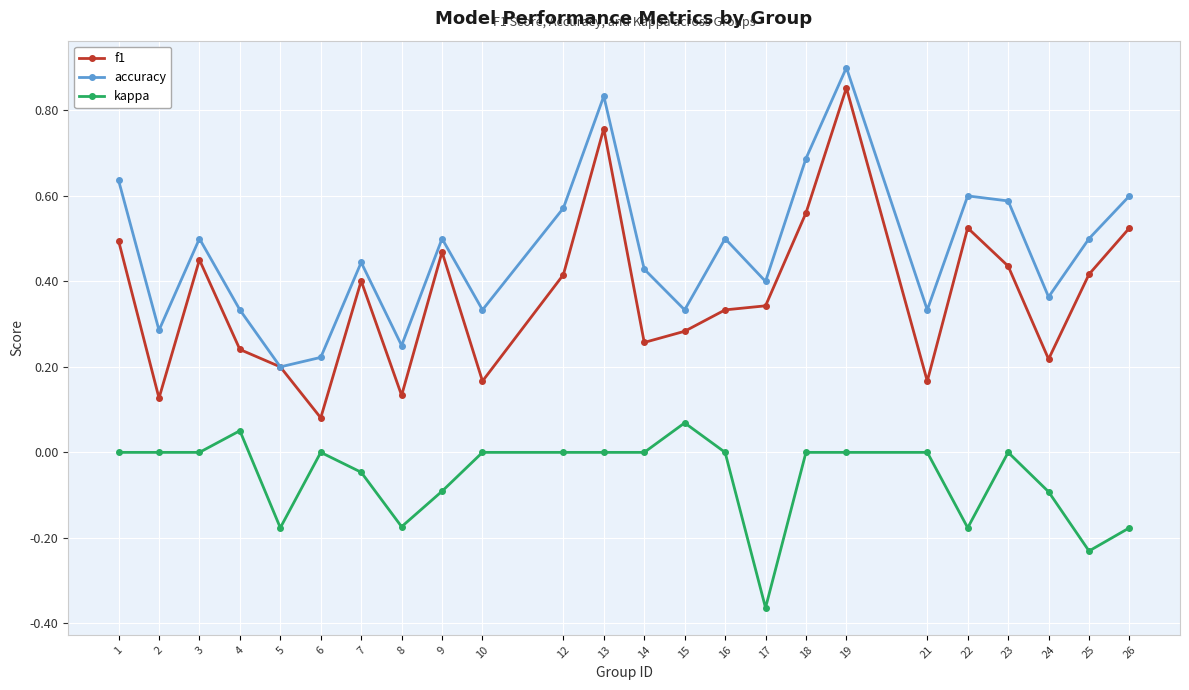

At 12, list the series in order from smallest to largest.

kappa, f1, accuracy